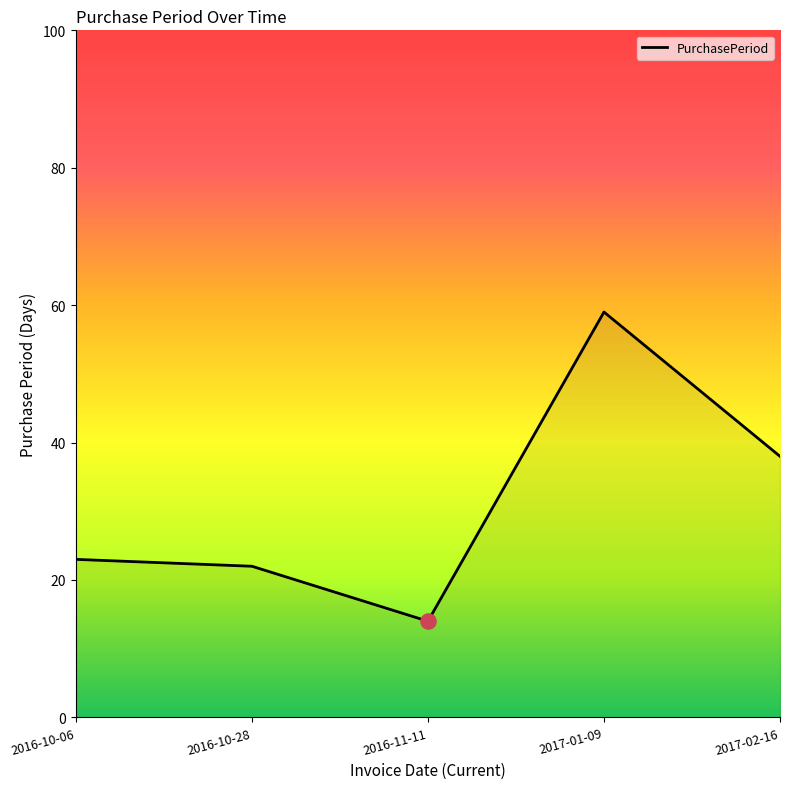

What is the change in value from 2016-10-06 to 2017-02-16?

+15